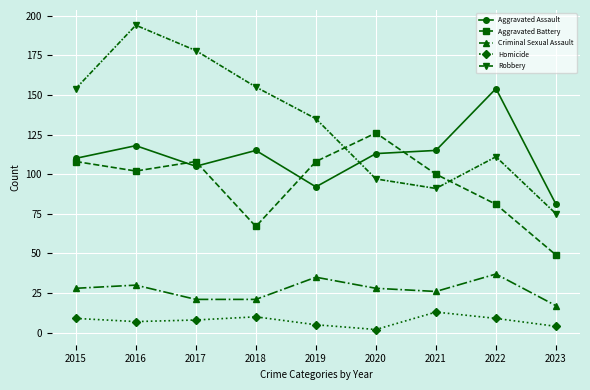

The Aggravated Assault series shows 30 at 2017. True or false?

False